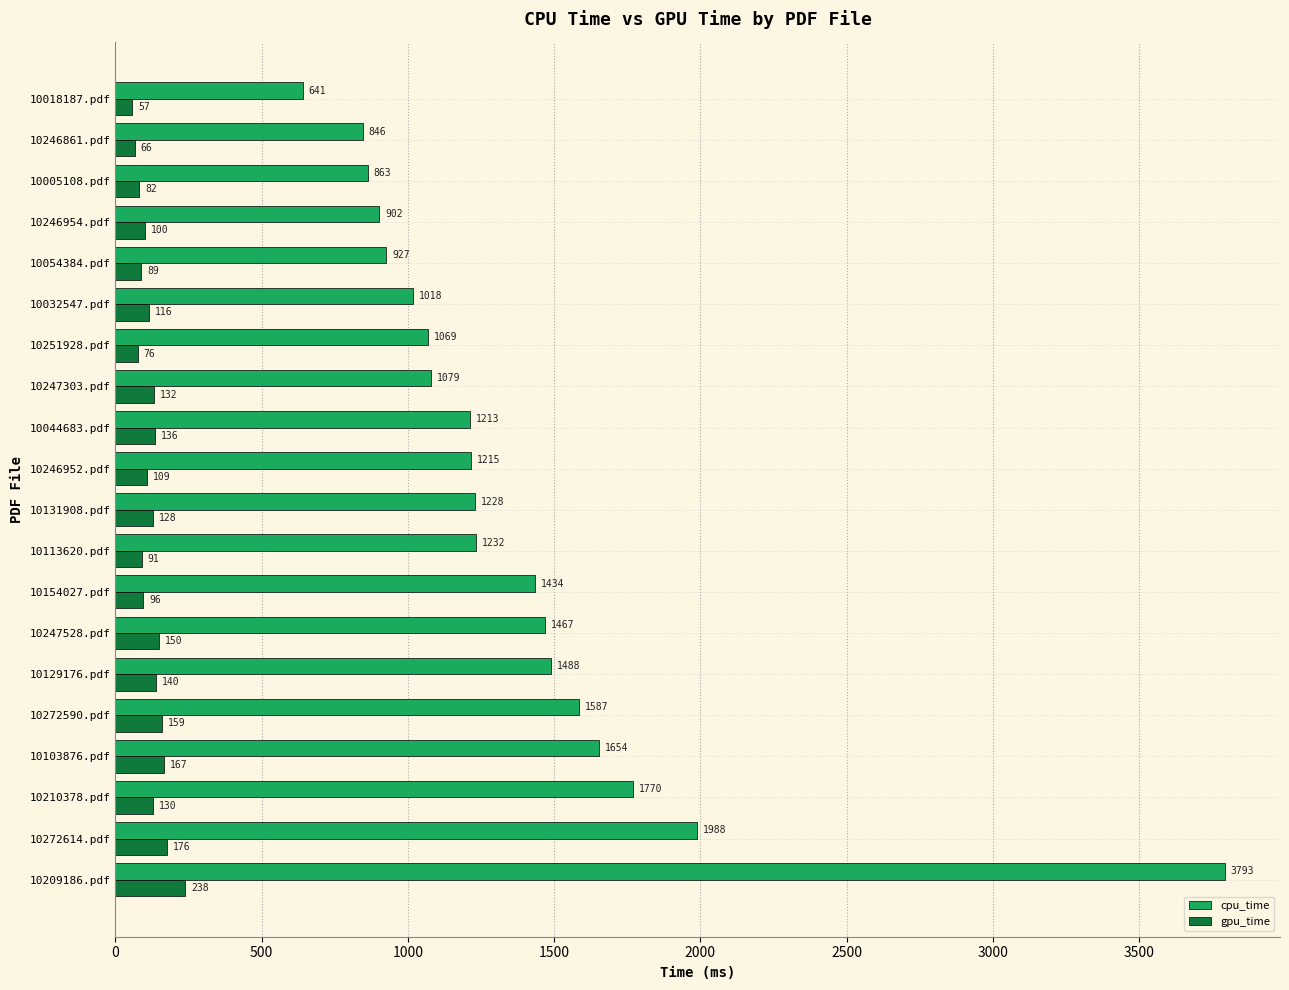

What value does the cpu_time series have at 10103876.pdf?

1653.8